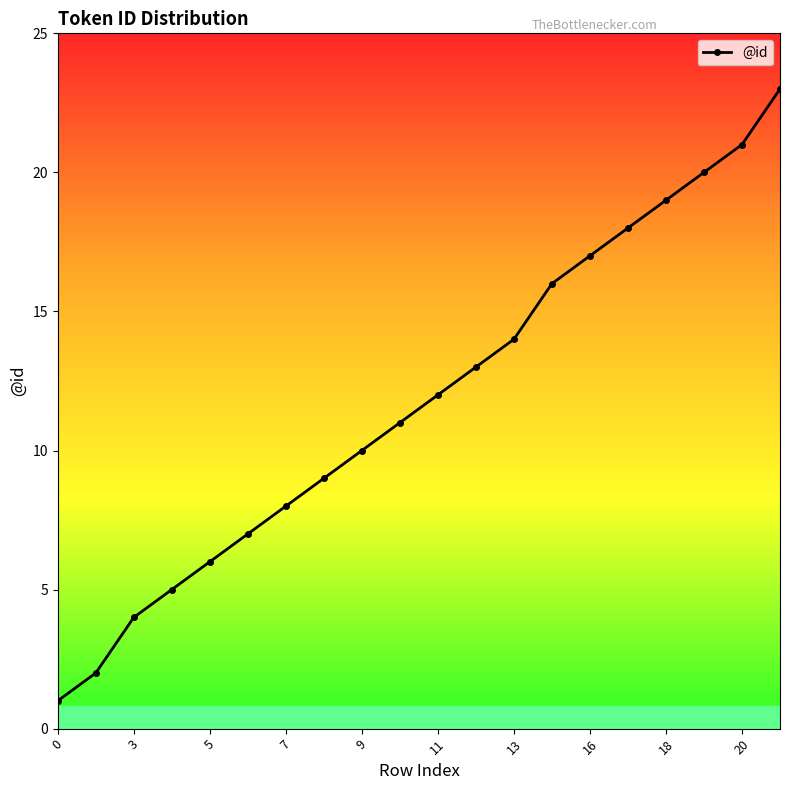

Reading left to right, extract all data points from this chart.

1	2	4	5	6	7	8	9	10	11	12	13	14	16	17	18	19	20	21	23